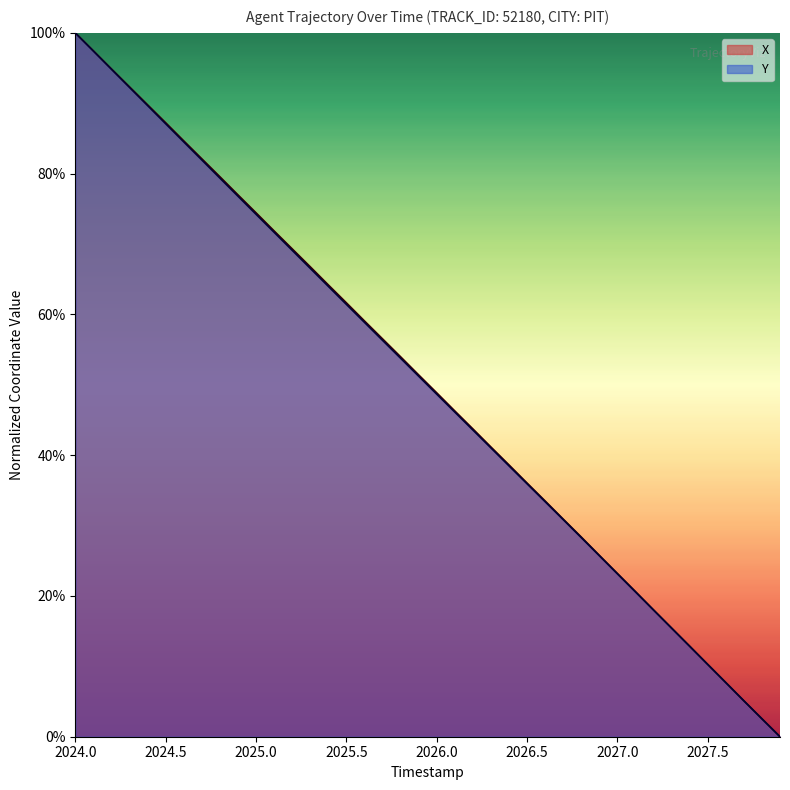

What are all the series names shown in the legend?

X, Y